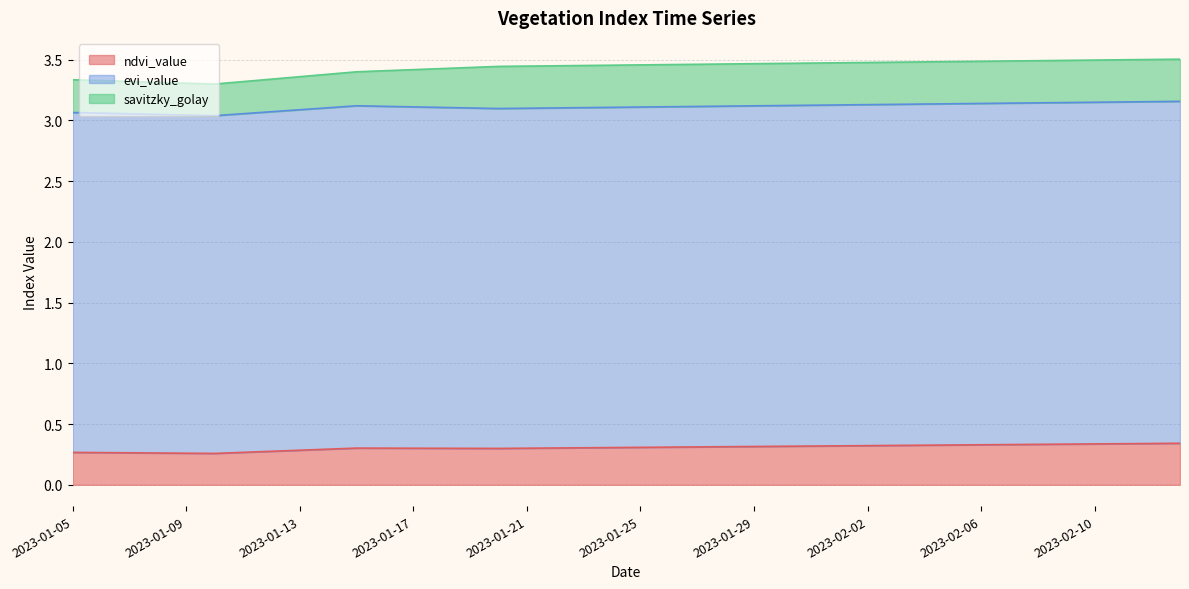

How many lines are shown in the chart?

3